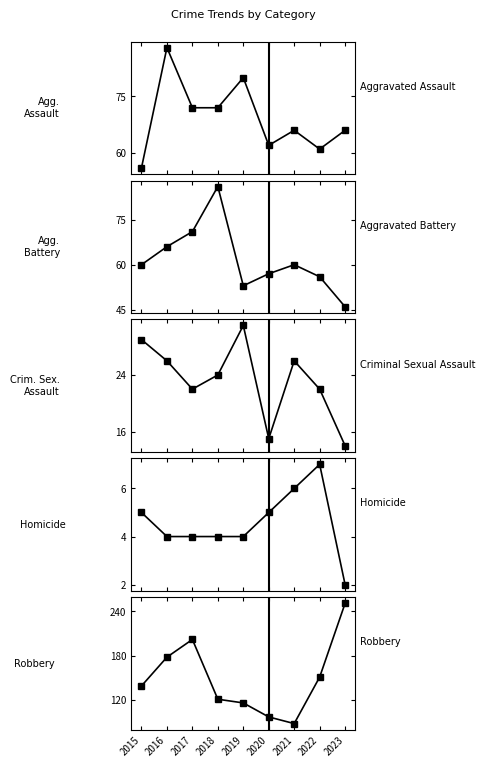

How many categories are shown in the chart?

9